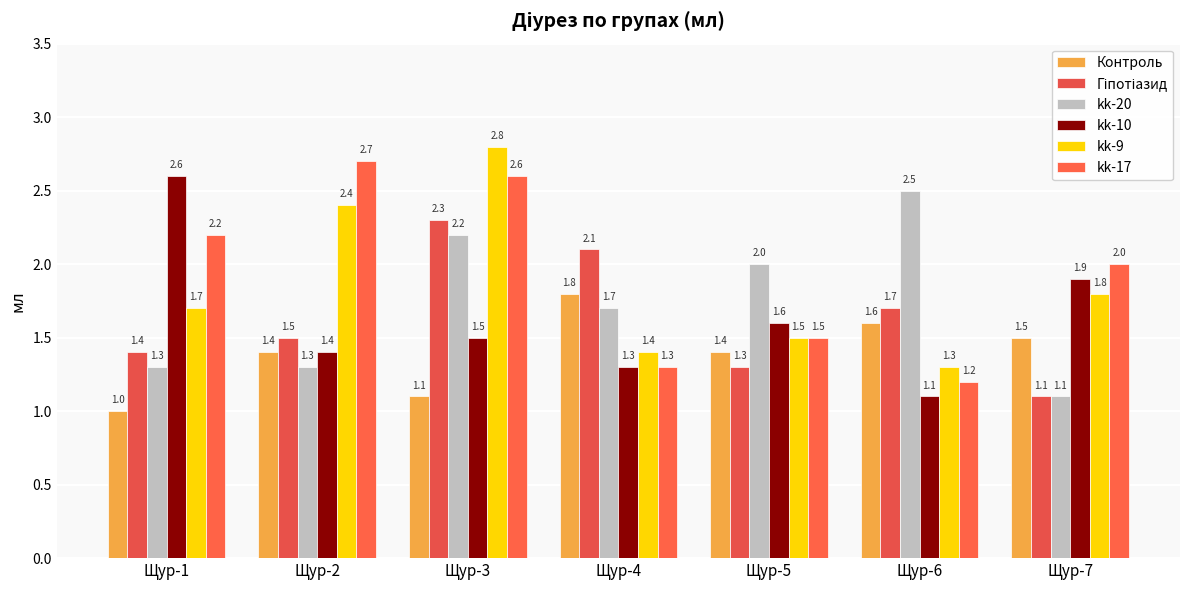

Count the number of data series in this chart.

6